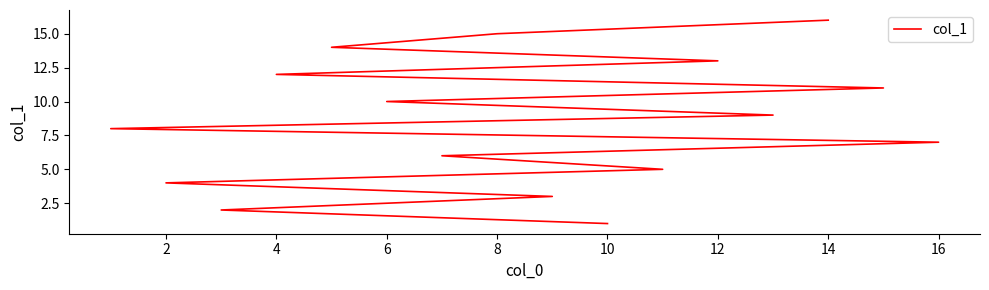

How many series are shown in this chart?

1